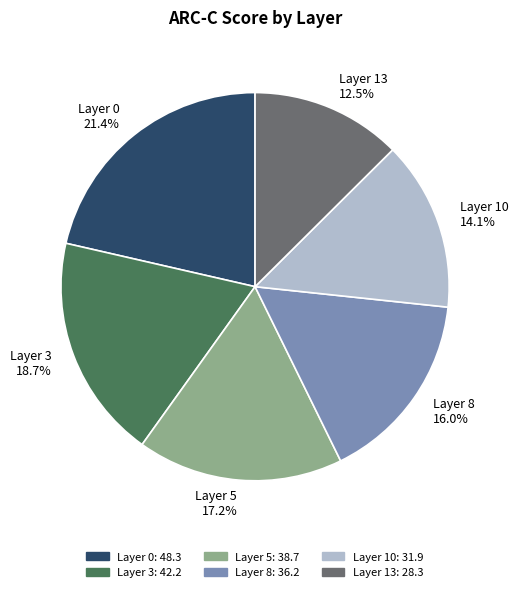

Is there any slice that represents more than half of the pie?

No